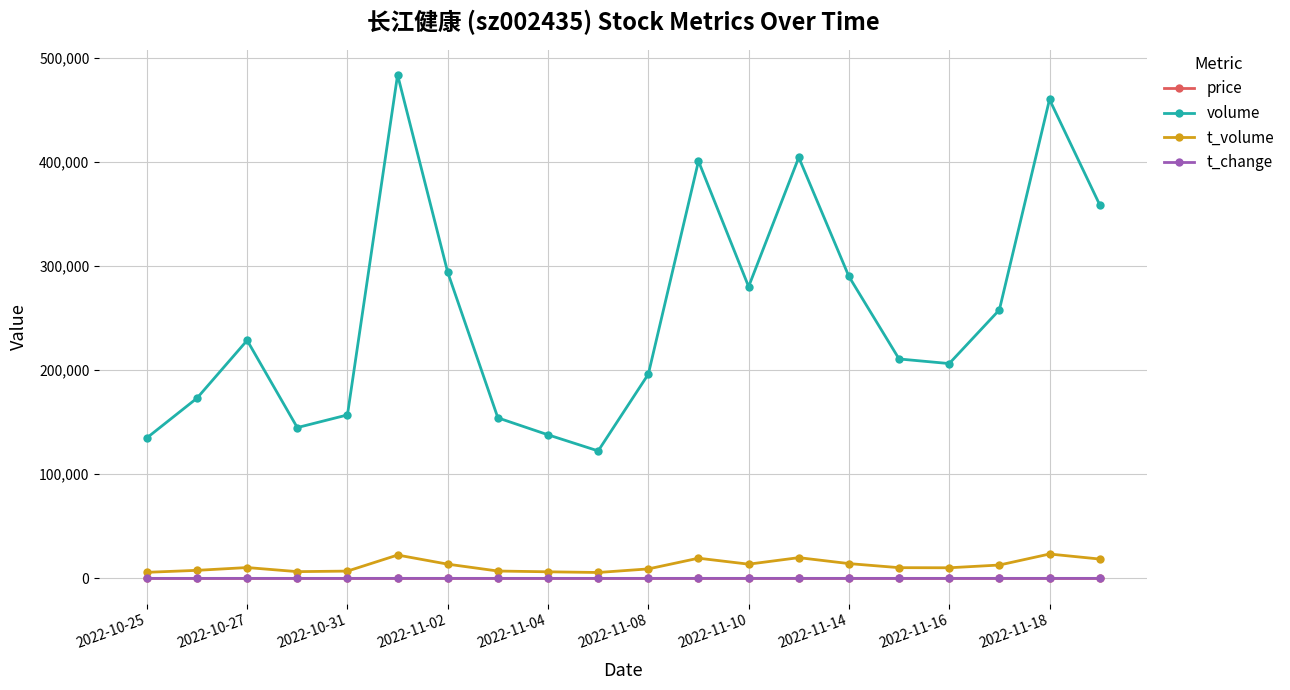

At how many categories does at least one series exceed 238571?

9